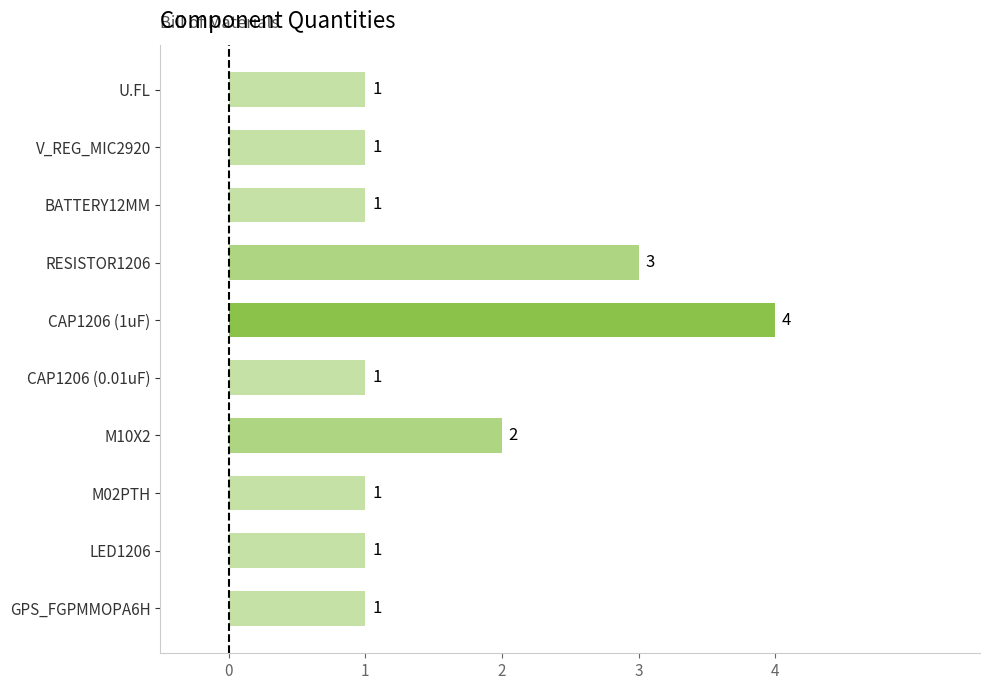

The chart shows a value of 3 at M10X2. True or false?

False